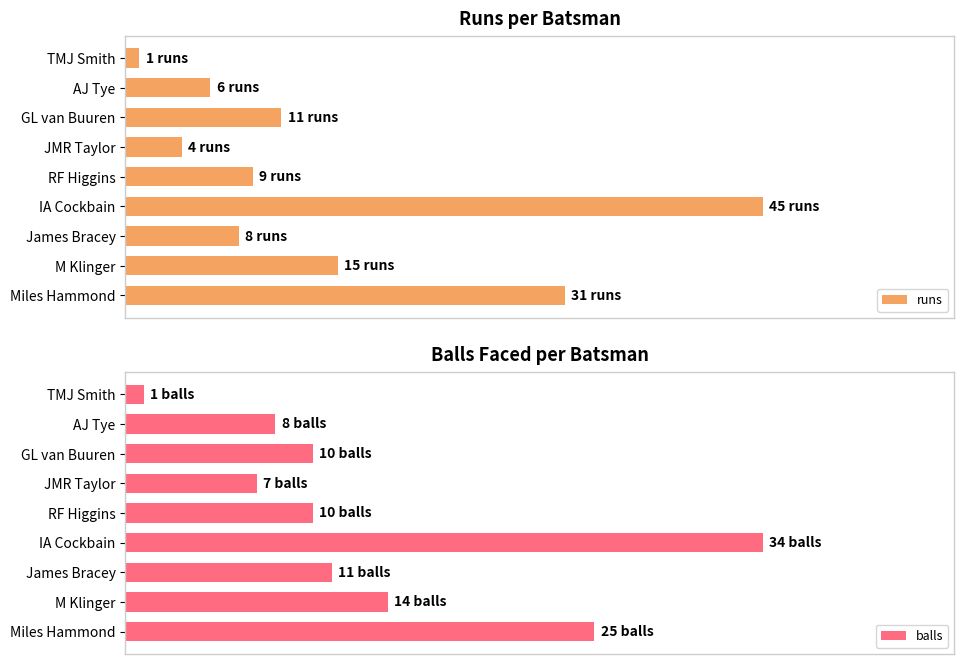

What is the difference between the maximum and minimum values in the balls series?

97.1